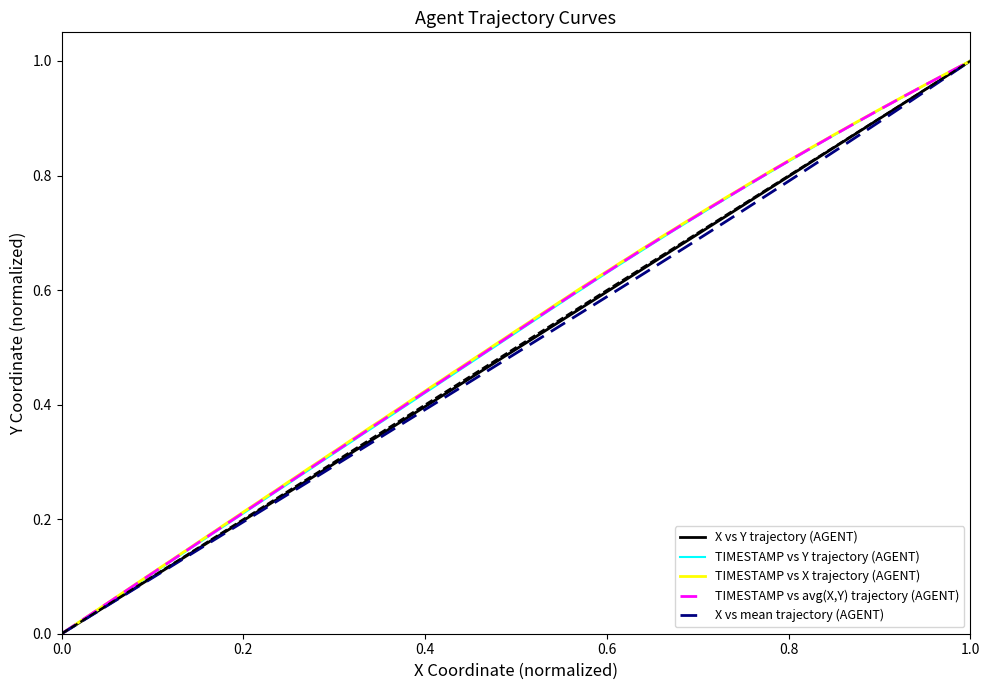

How many data points in X vs Y trajectory (AGENT) are above 0?

39